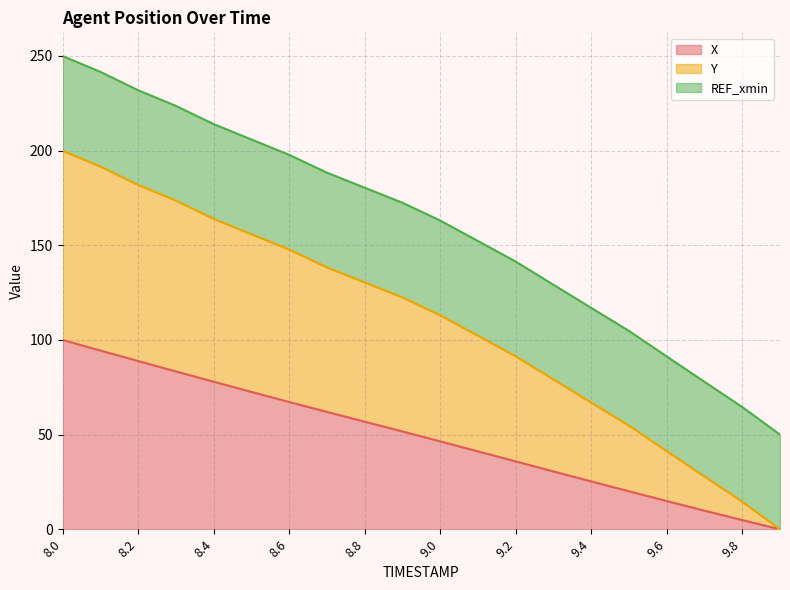

True or false: X and Y intersect in this chart.

False